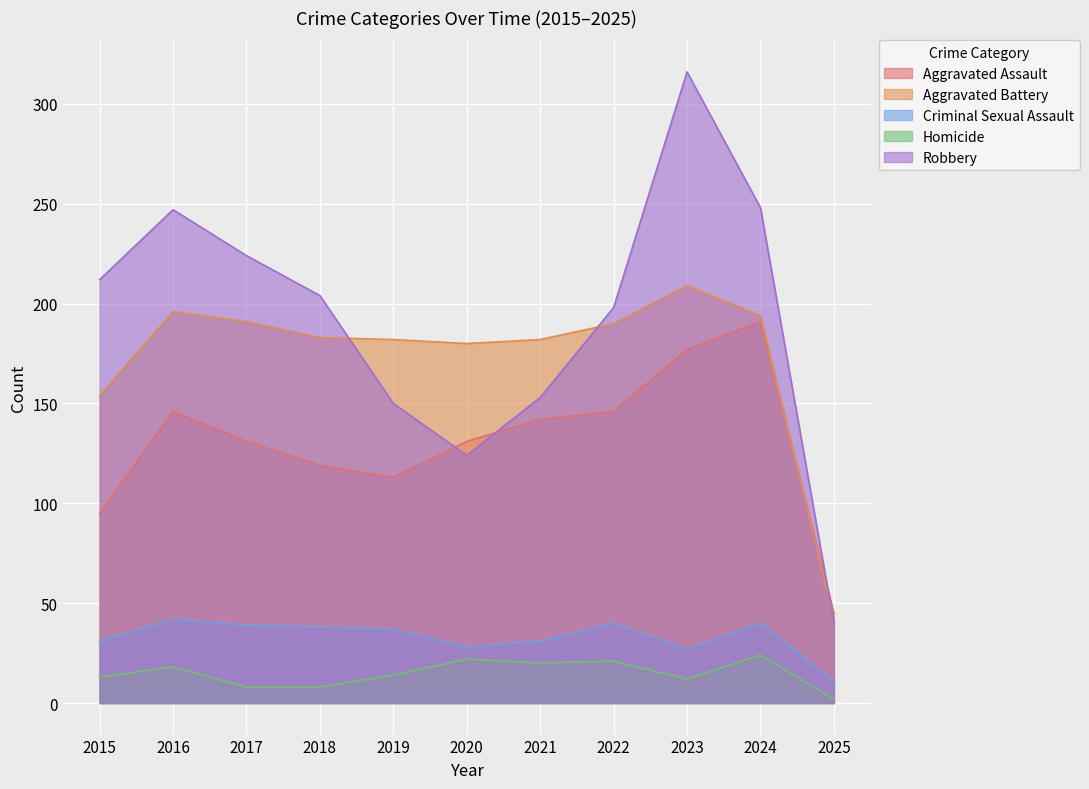

What is the value of the Aggravated Assault point at the 11th from the left?

45